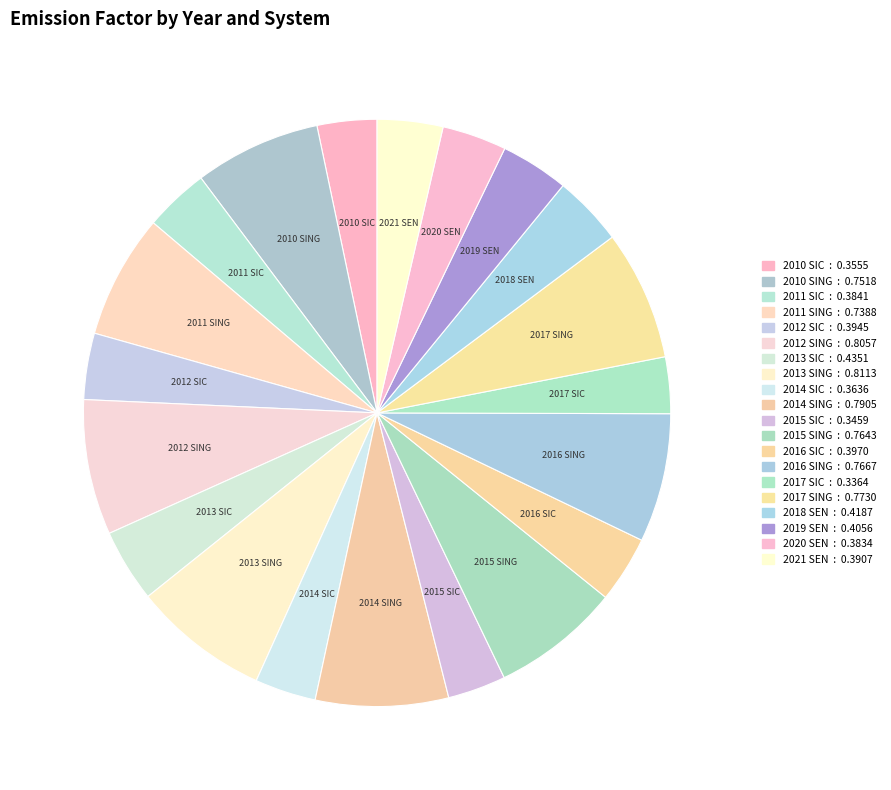

How many segments does this pie chart have?

20